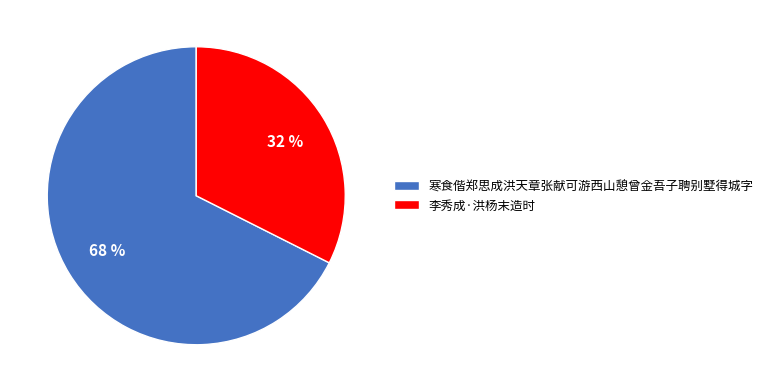

Does 寒食偕郑思成洪天章张献可游西山憩曾金吾子聘别墅得城字 account for over 50% of the chart?

Yes